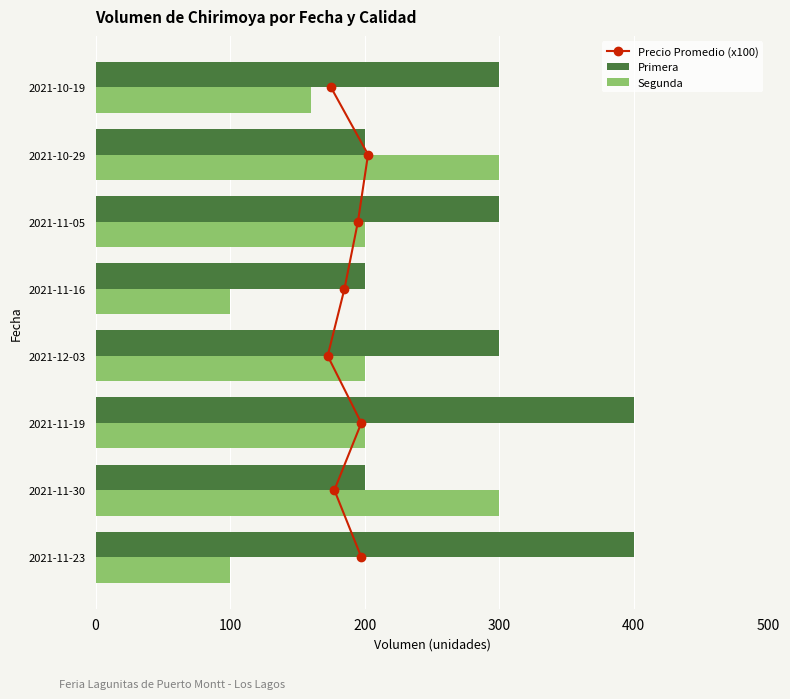

What is the value of the Segunda bar at the 6th from the left?

200